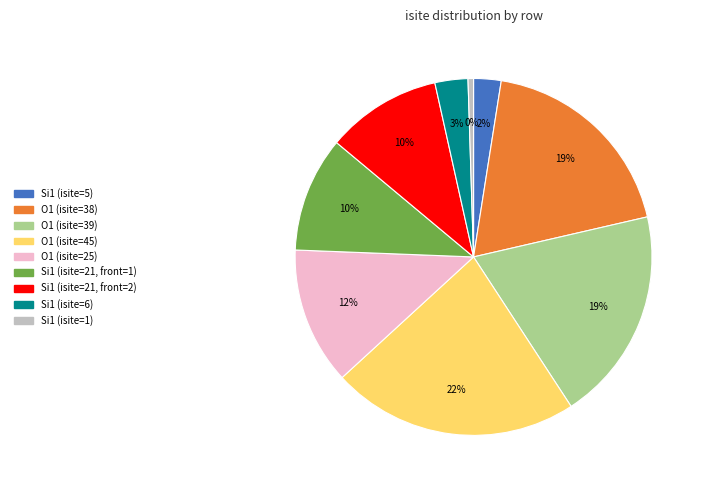

Do Si1 (isite=1) and O1 (isite=39) together represent more than half of the pie?

No